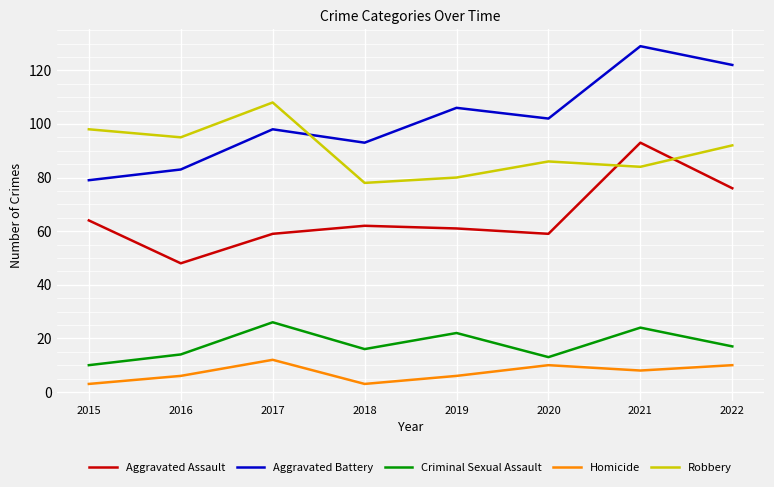

What are all the series names shown in the legend?

Aggravated Assault, Aggravated Battery, Criminal Sexual Assault, Homicide, Robbery